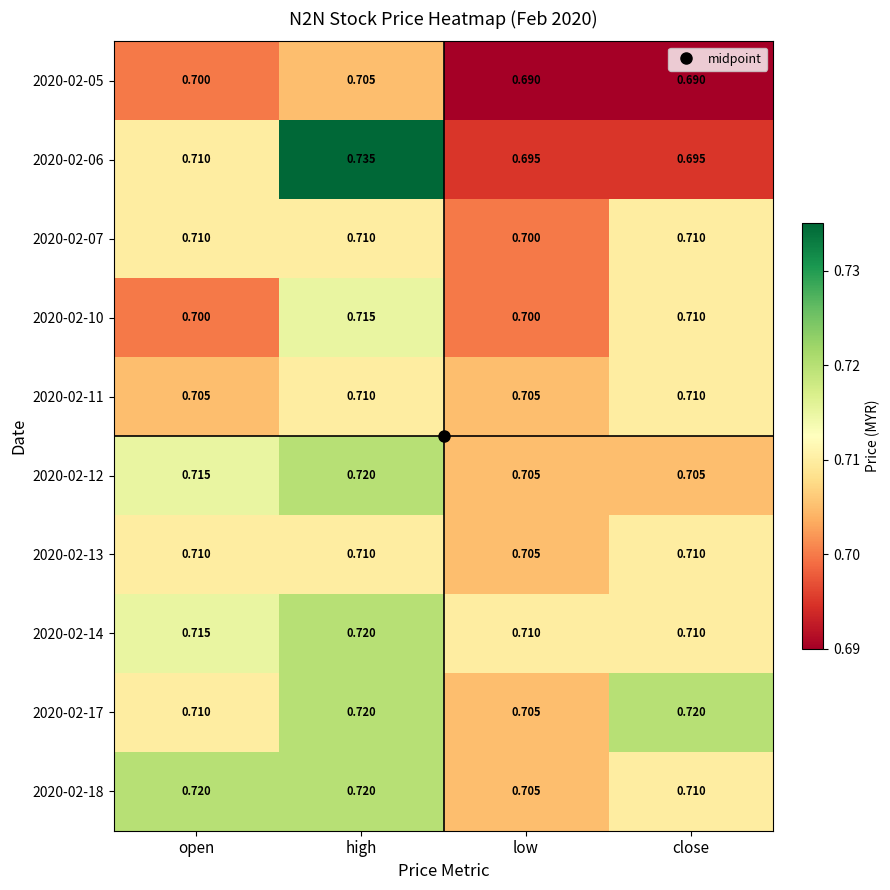

At which category is the sum across all series the highest?

high